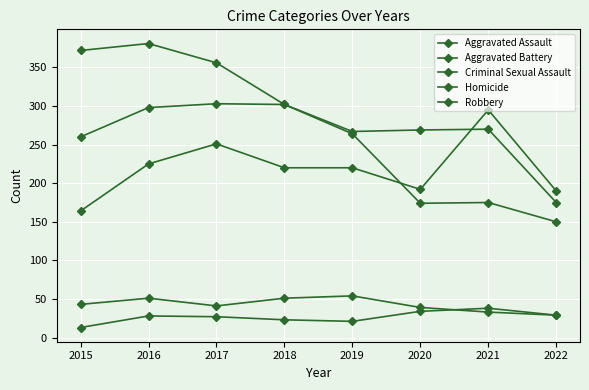

At which category is the sum across all series the highest?

2016